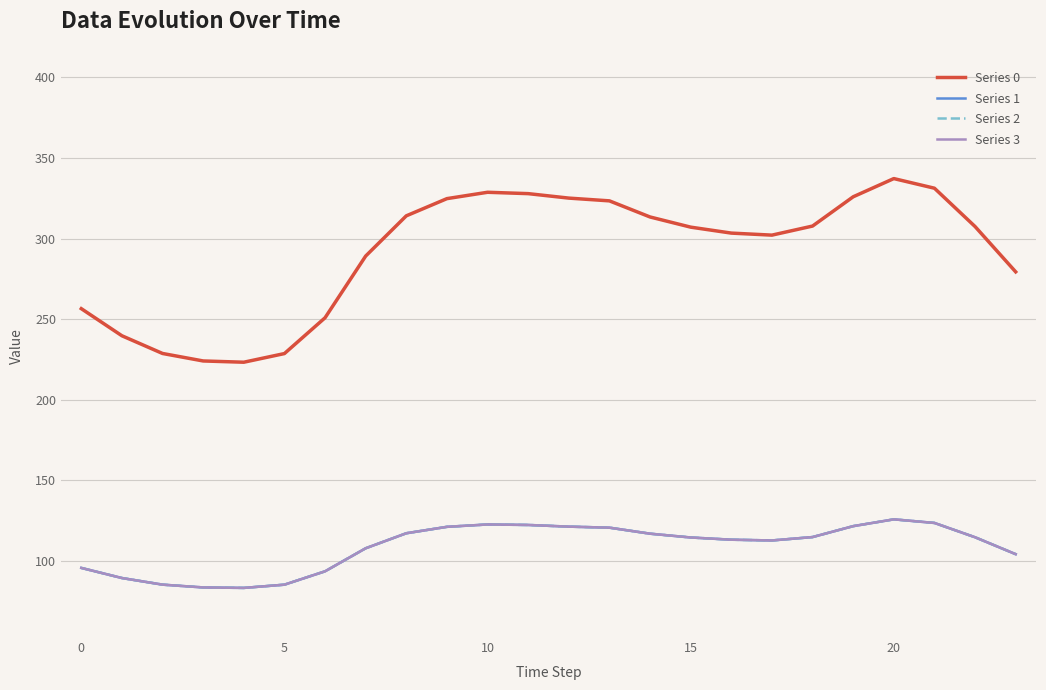

Is this an area chart (filled region under the line)?

No